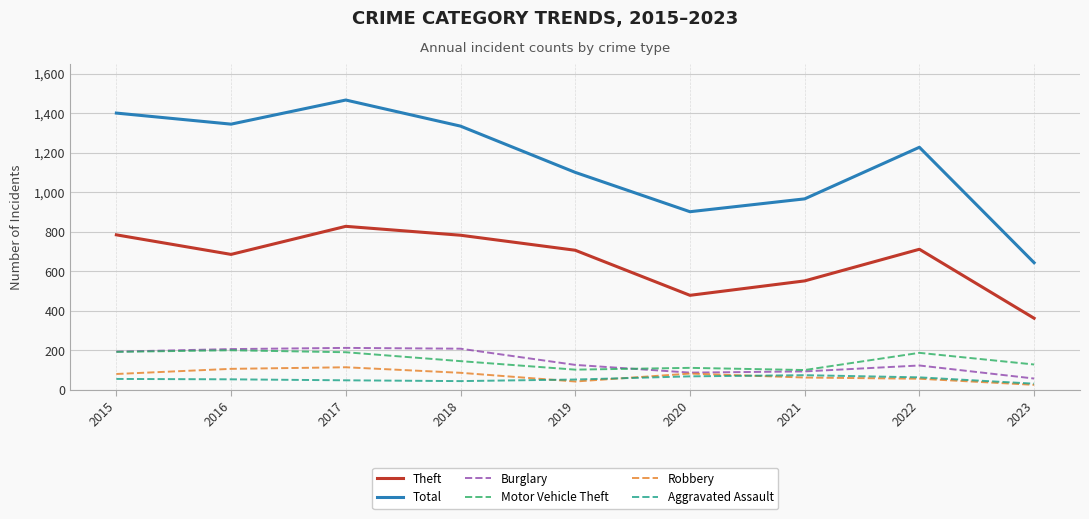

Which series changed the most between 2015 and 2019?

Total